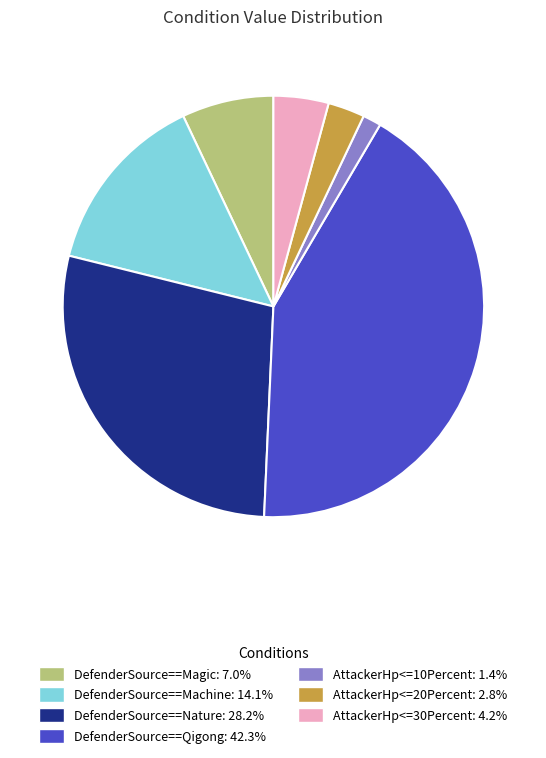

Rank the categories by value from highest to lowest.

DefenderSource==Qigong, DefenderSource==Nature, DefenderSource==Machine, DefenderSource==Magic, AttackerHp<=30Percent, AttackerHp<=20Percent, AttackerHp<=10Percent